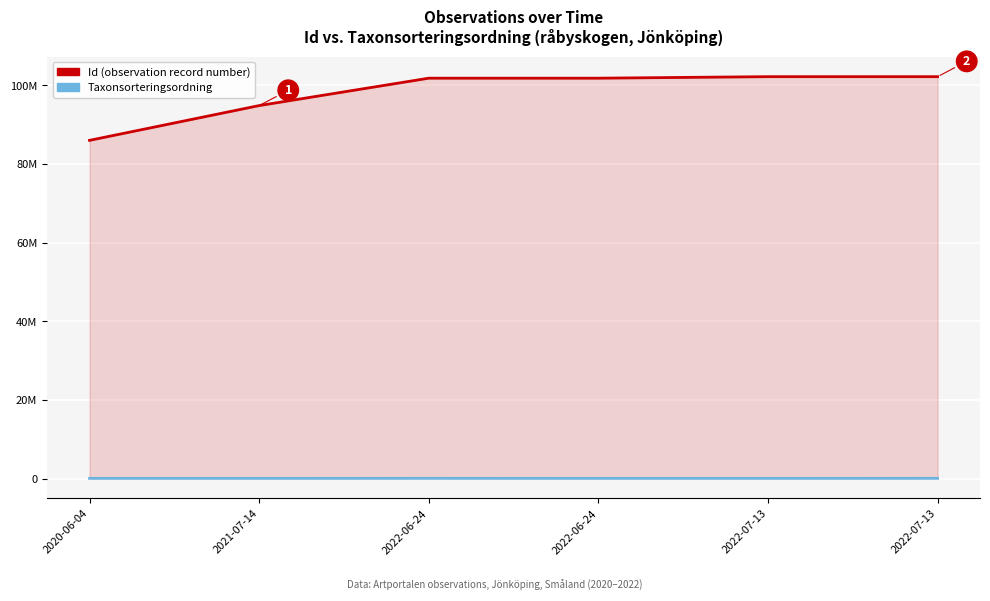

Which series changed the most between 2020-06-04 and 2022-07-13?

Id (observation record number)